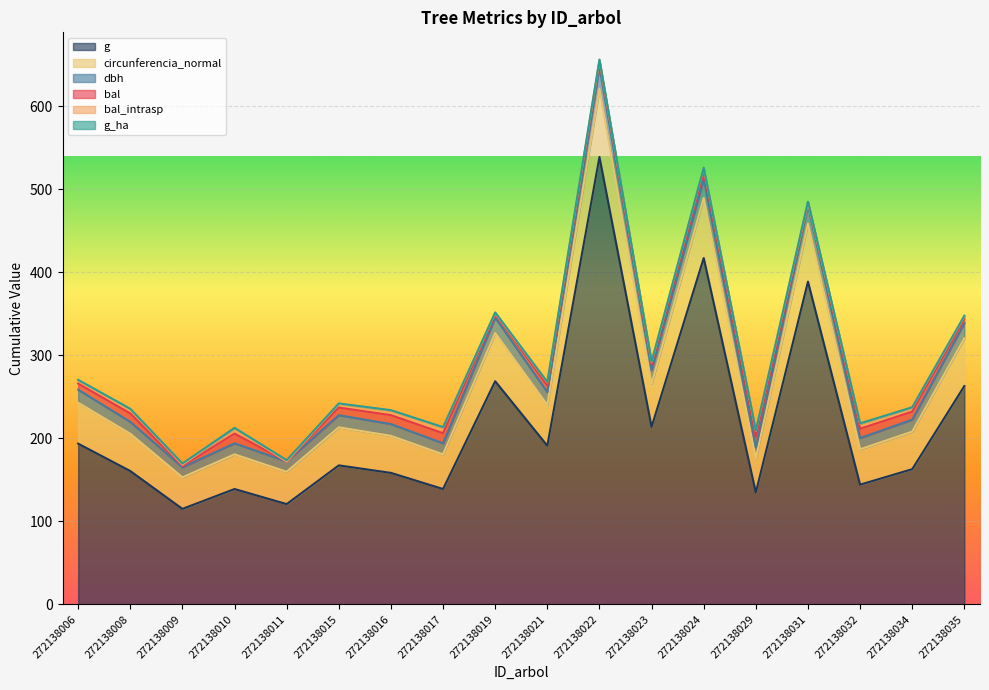

Count the number of categories in the chart.

18